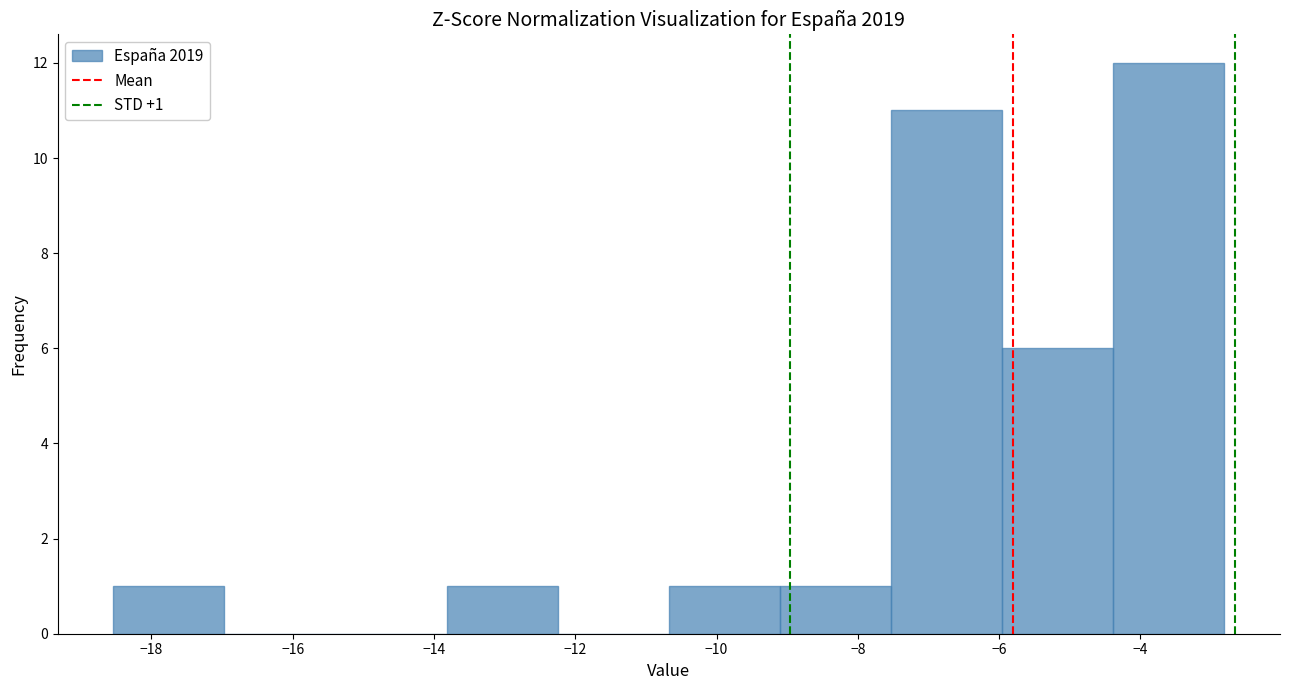

Which range on the x-axis has the tallest bar?

-4.4 to -2.8